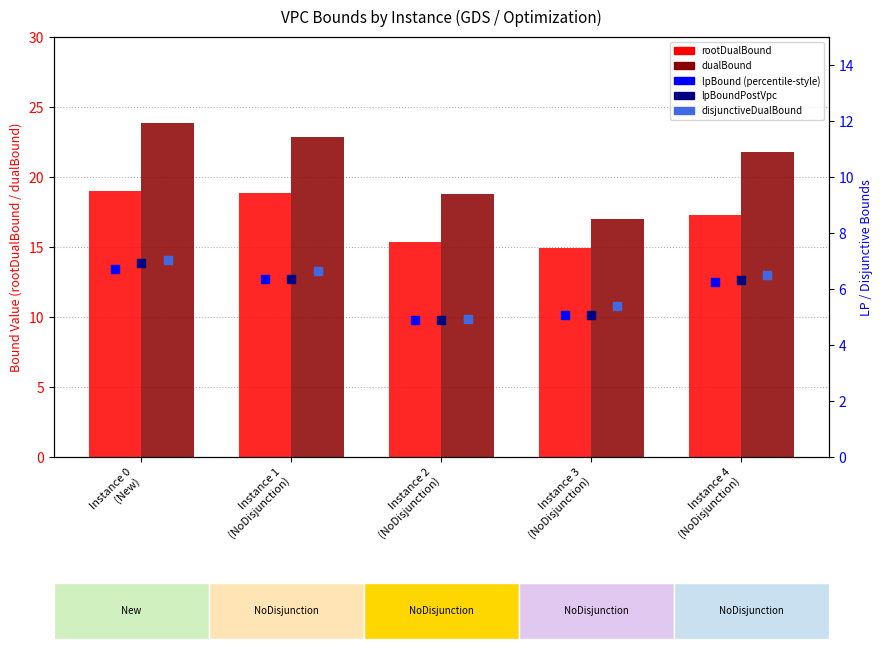

At how many categories does at least one series exceed 10?

5